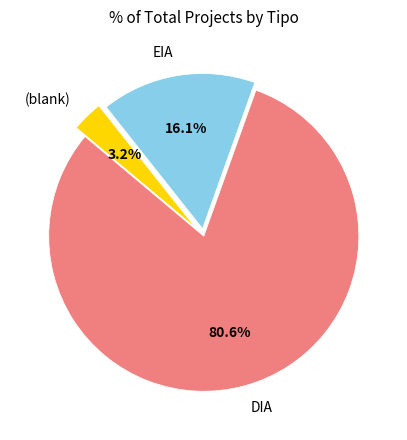

Does (blank) account for over 50% of the chart?

No